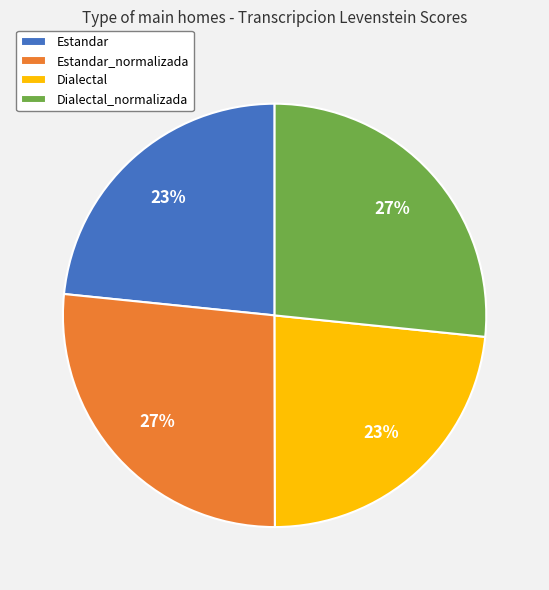

What percentage is the Estandar_normalizada slice, to the nearest percent?

27%